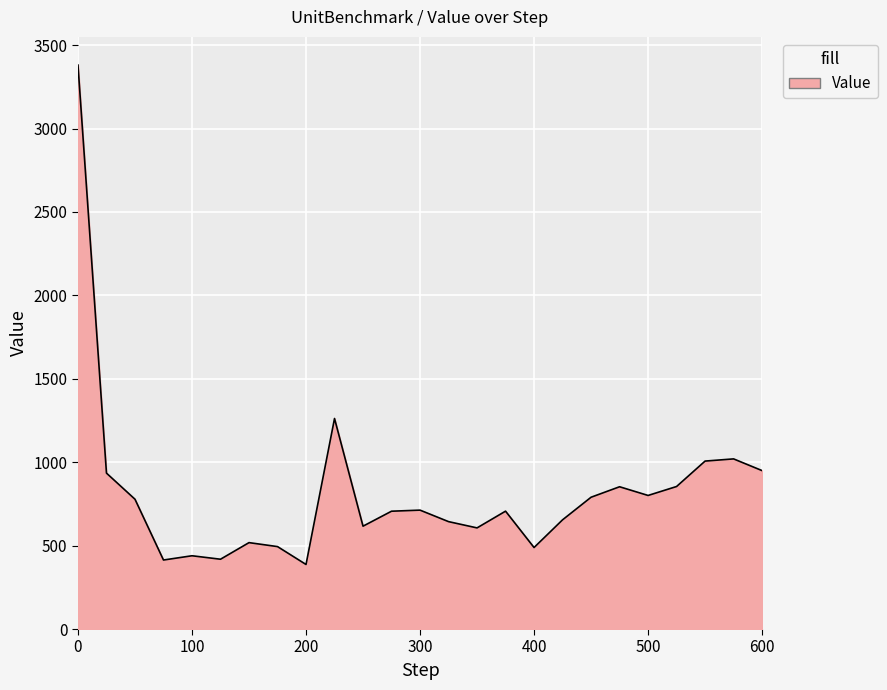

What is the greatest value displayed?

3380.2